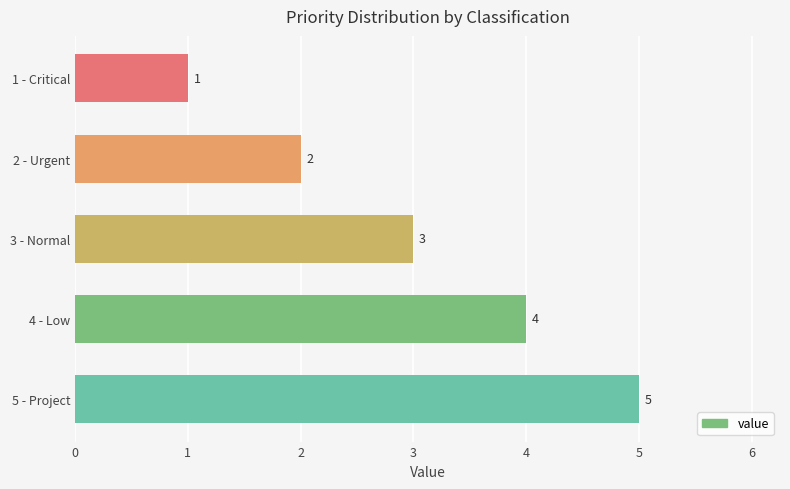

The value at 2 - Urgent is 1. True or false?

False